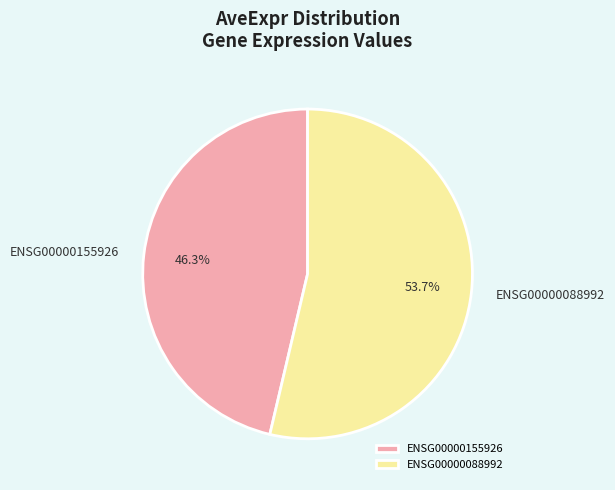

To the nearest percent, what is the average slice percentage?

50%